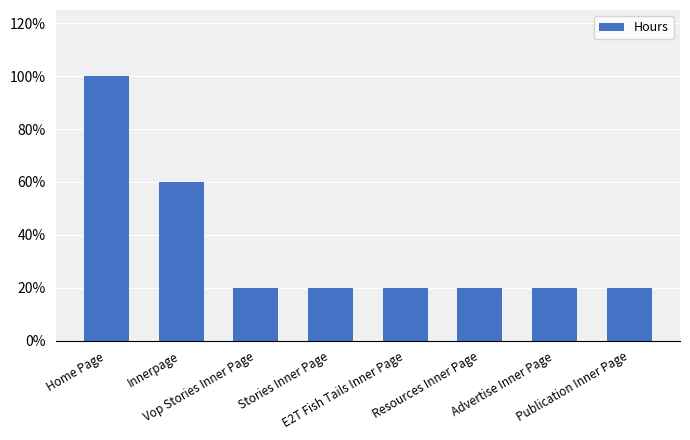

Are the bars horizontal?

No